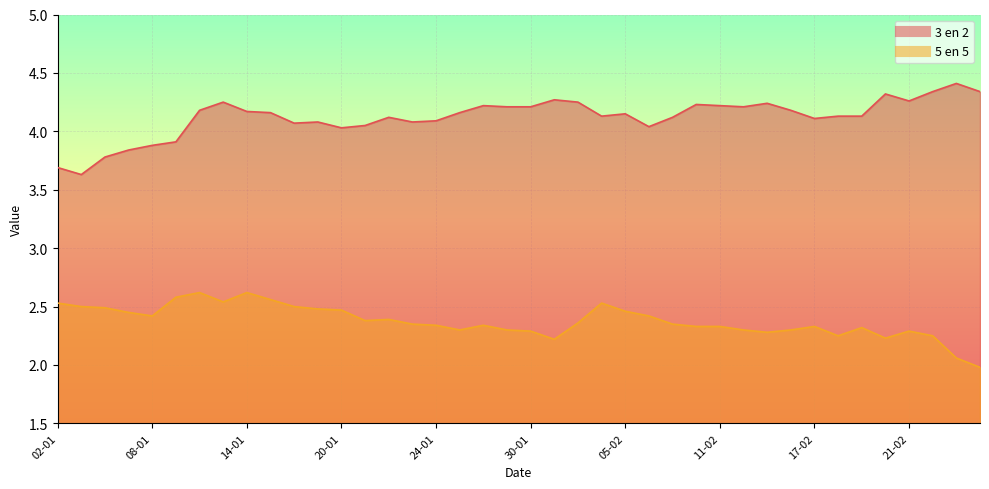

What is the average value of the 3 en 2 series?

4.1